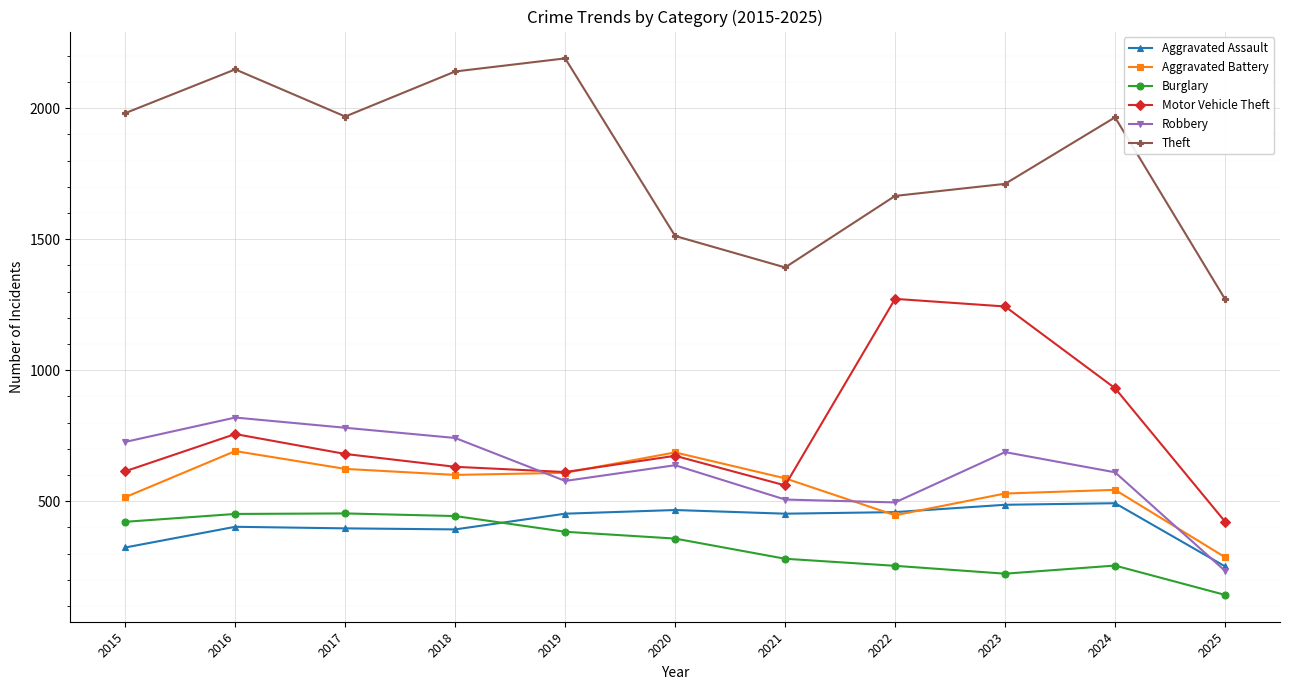

The Robbery series shows 577 at 2019. True or false?

True